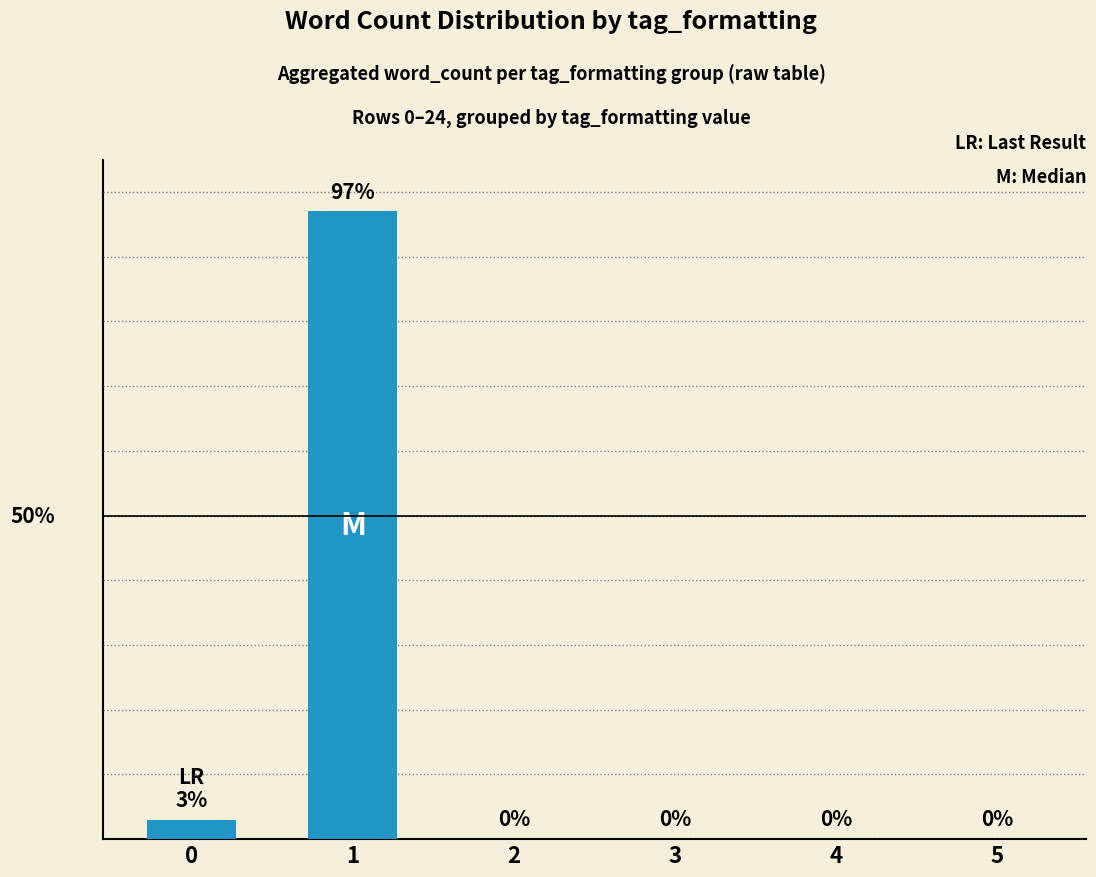

How many data points are above 0?

2